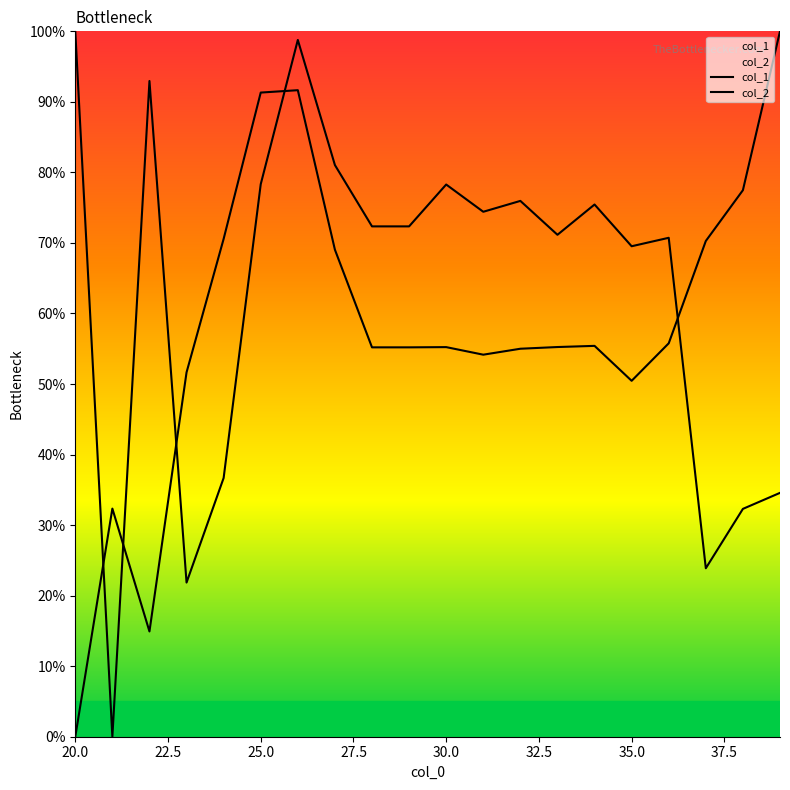

Rank the series by their average value, from highest to lowest.

col_2, col_1